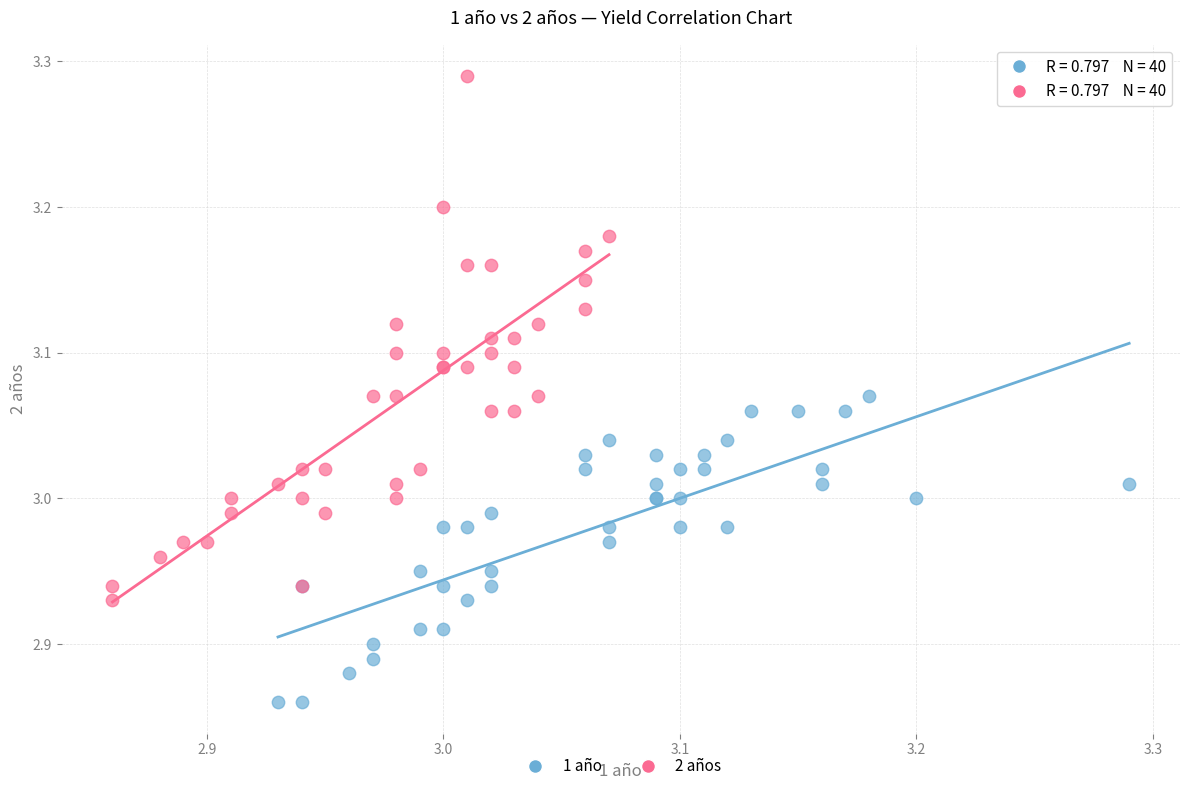

Which series contains the highest Y value?

2 años